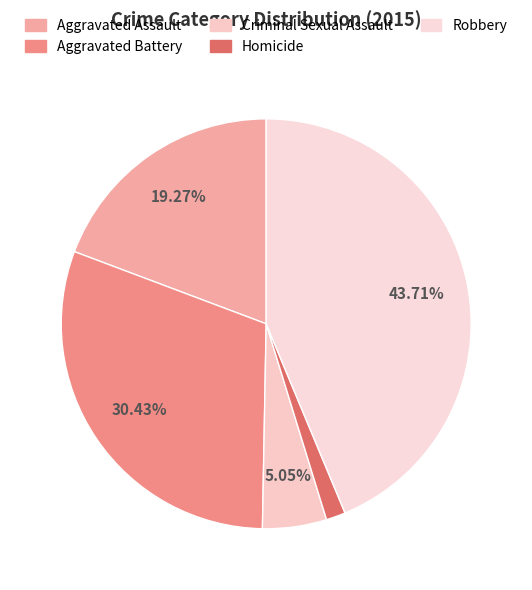

To the nearest percent, what is the combined percentage of Aggravated Assault and Homicide?

21%